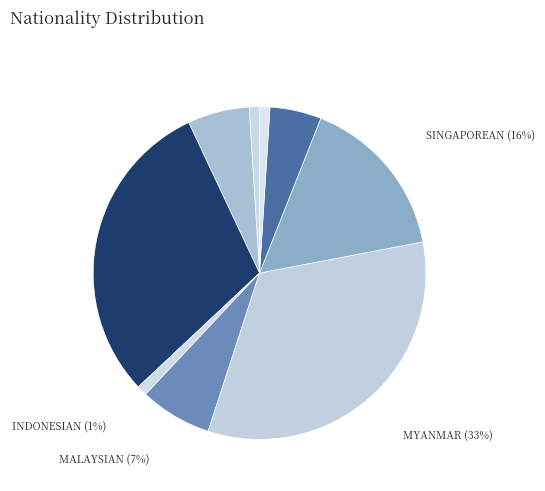

To the nearest percent, what is the combined percentage of CHINESE and INDIAN?

31%